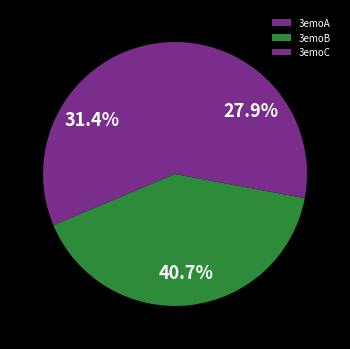

To the nearest percent, what portion does 3emoB represent?

41%